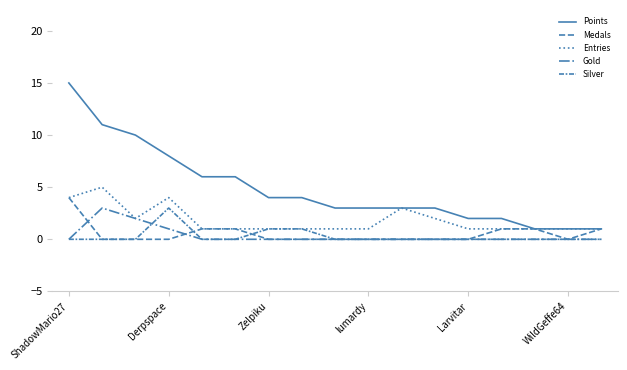

What is the value of the Points point at the 7th from the left?

4